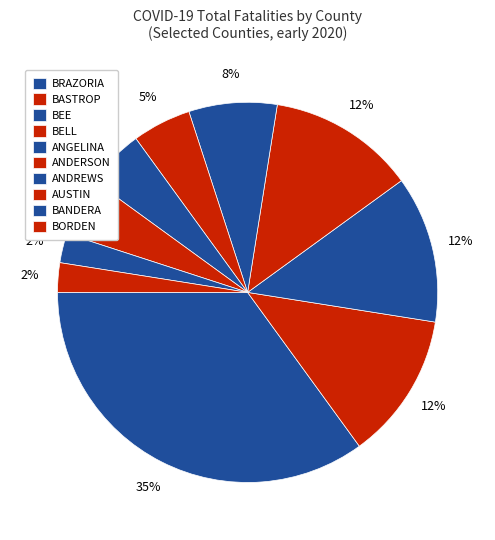

Count the number of slices in the pie.

10